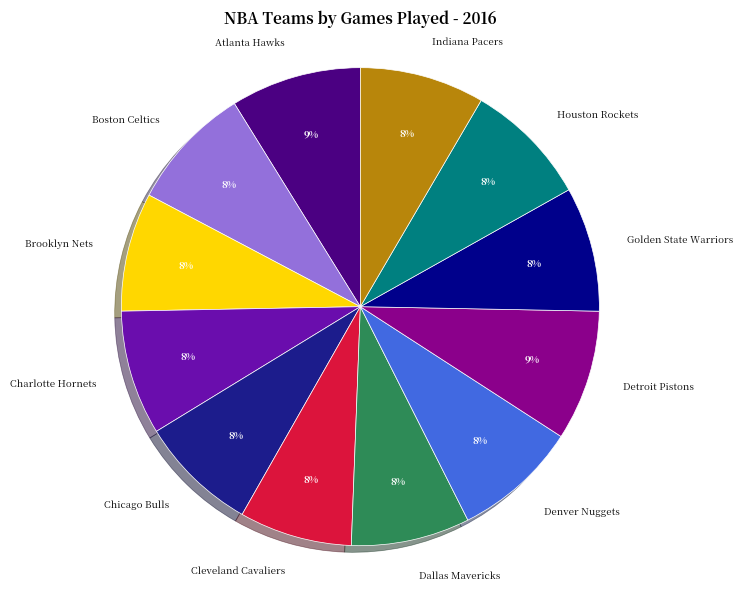

To the nearest percent, what is the difference between the largest and smallest slice percentages?

1%